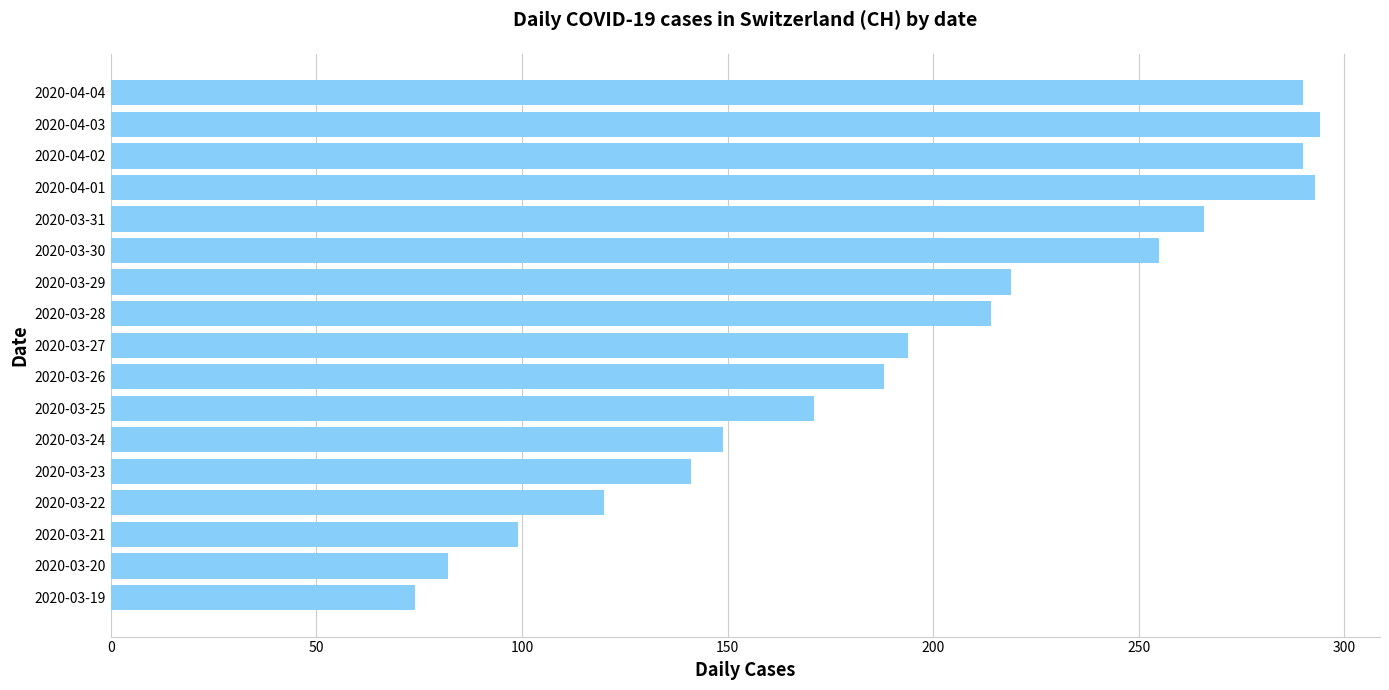

What is the difference between the second highest and minimum values?

219